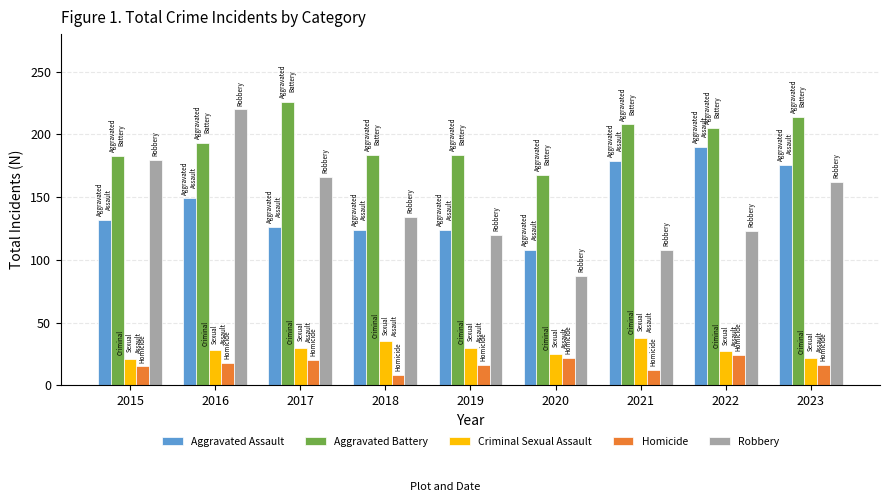

The value of Robbery at 2016 is 220. True or false?

True